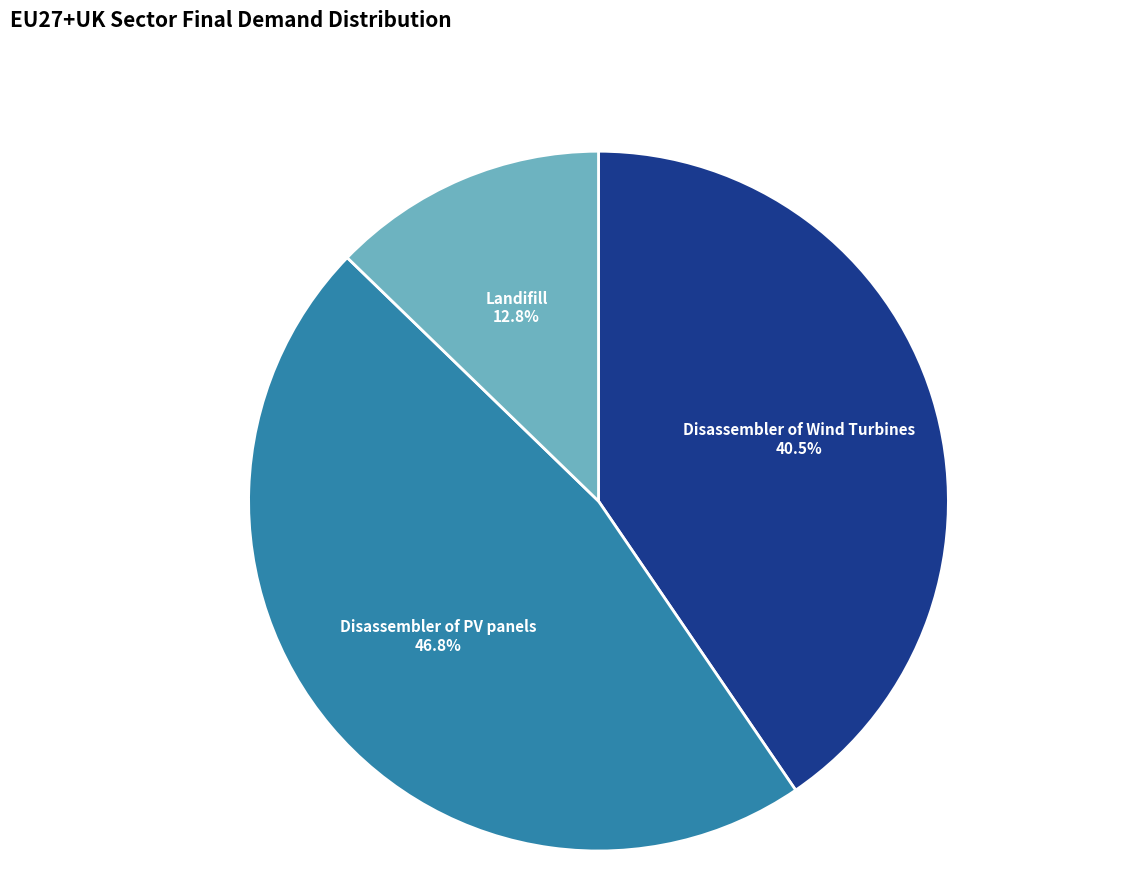

Is there any slice that represents more than half of the pie?

No